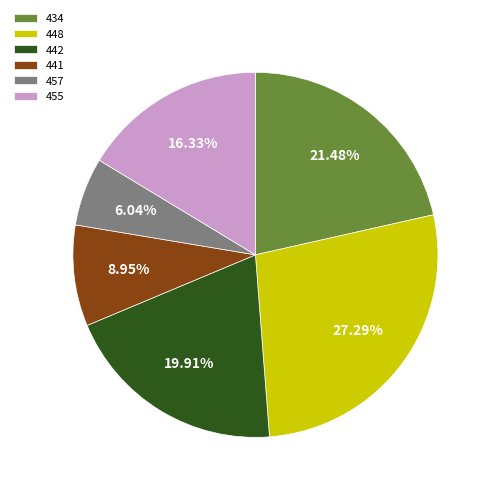

What is the largest slice in the pie chart?

448